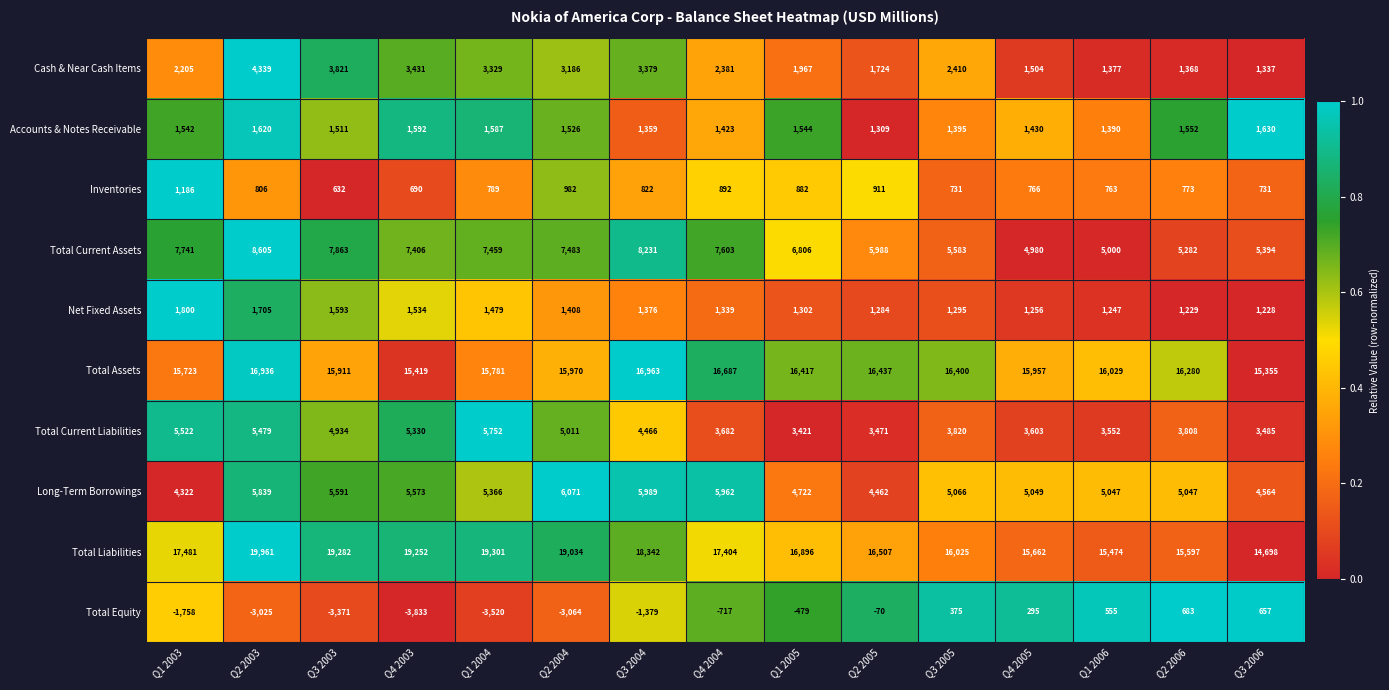

How many values in the Total Equity series are below -717?

7